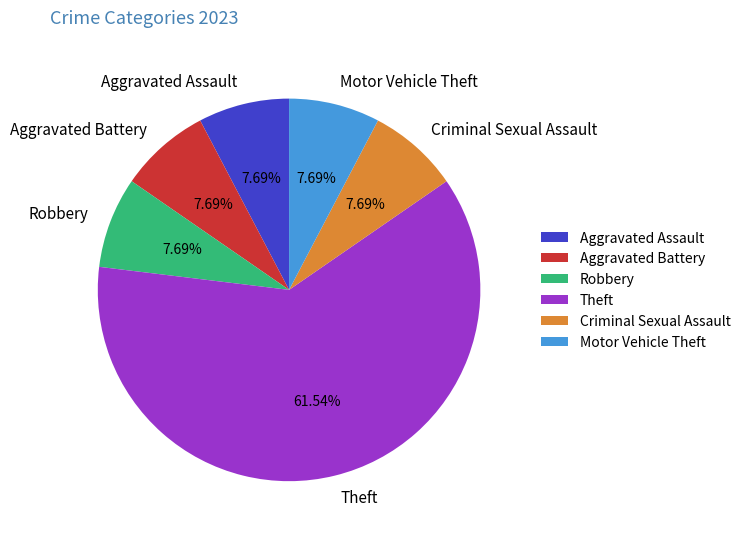

How many segments does this pie chart have?

6